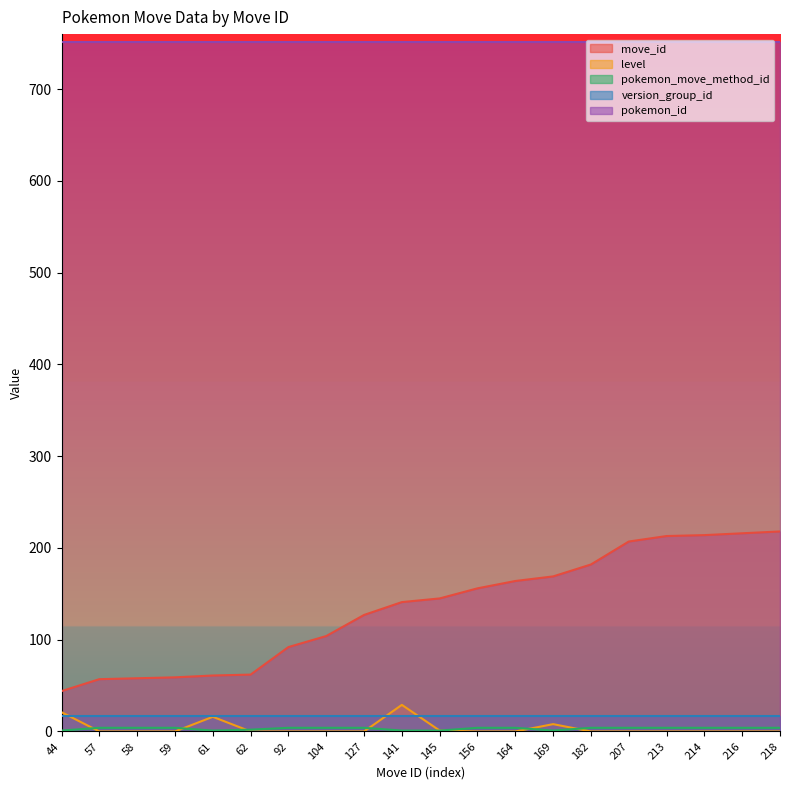

True or false: level has more than 0 points higher than both neighbors.

True